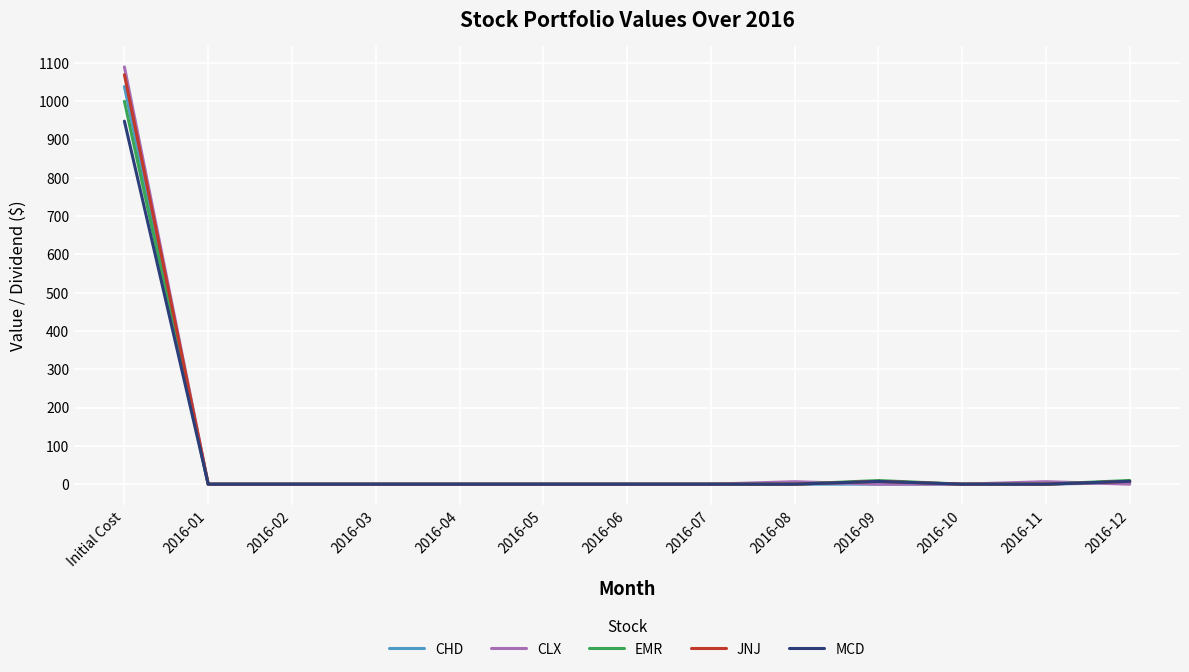

What position from the left is 2016-08?

9